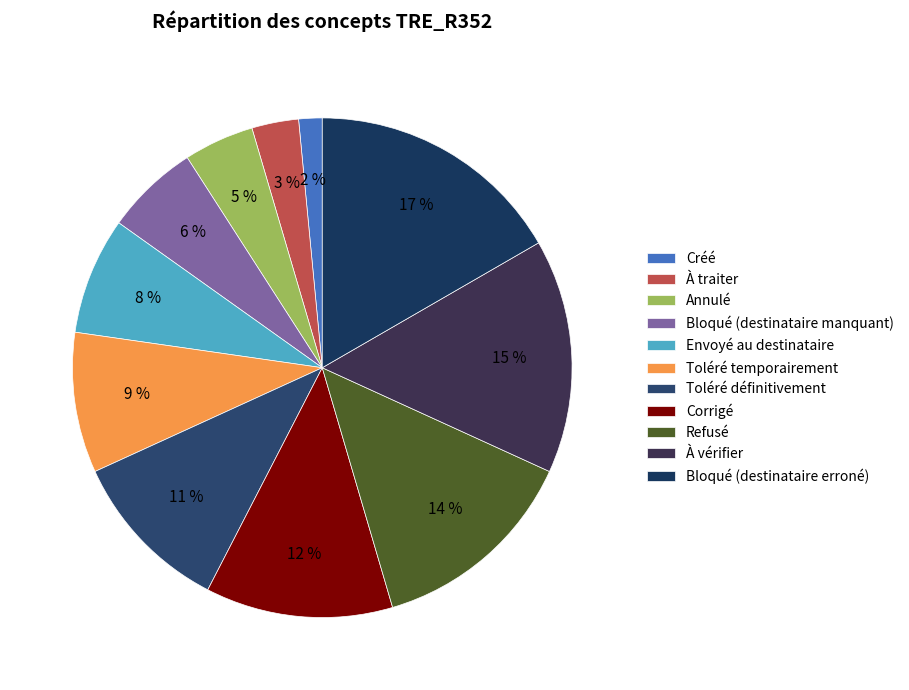

How many segments does this pie chart have?

11